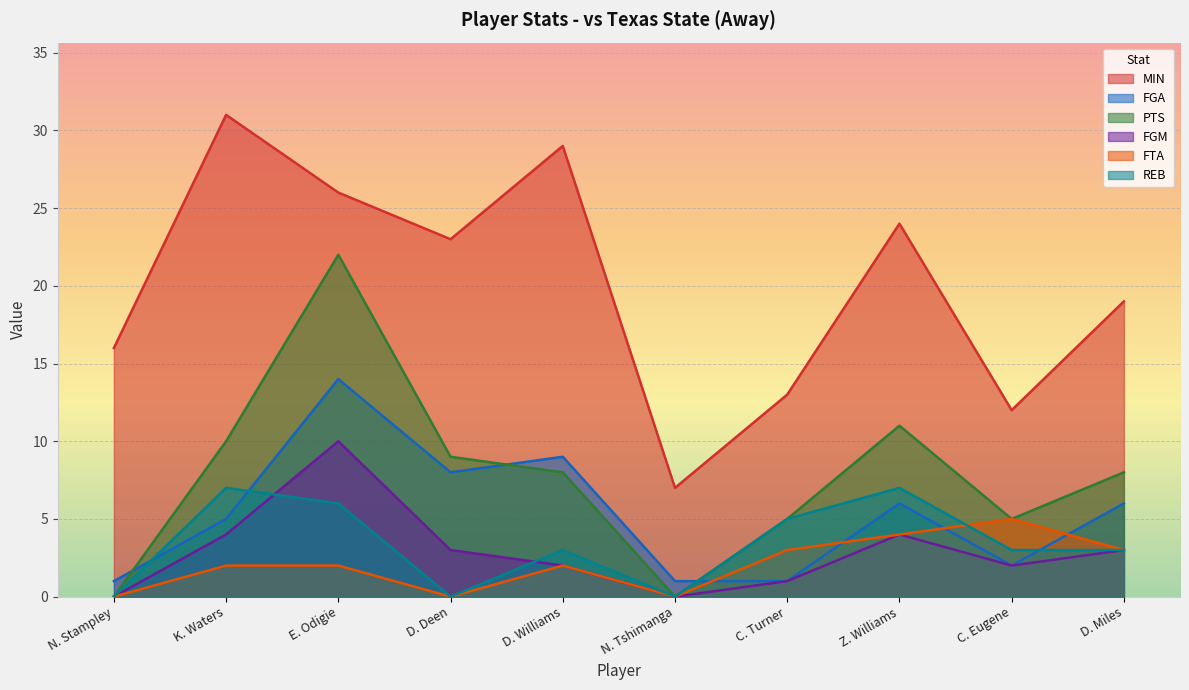

What is the highest value of the MIN series?

31